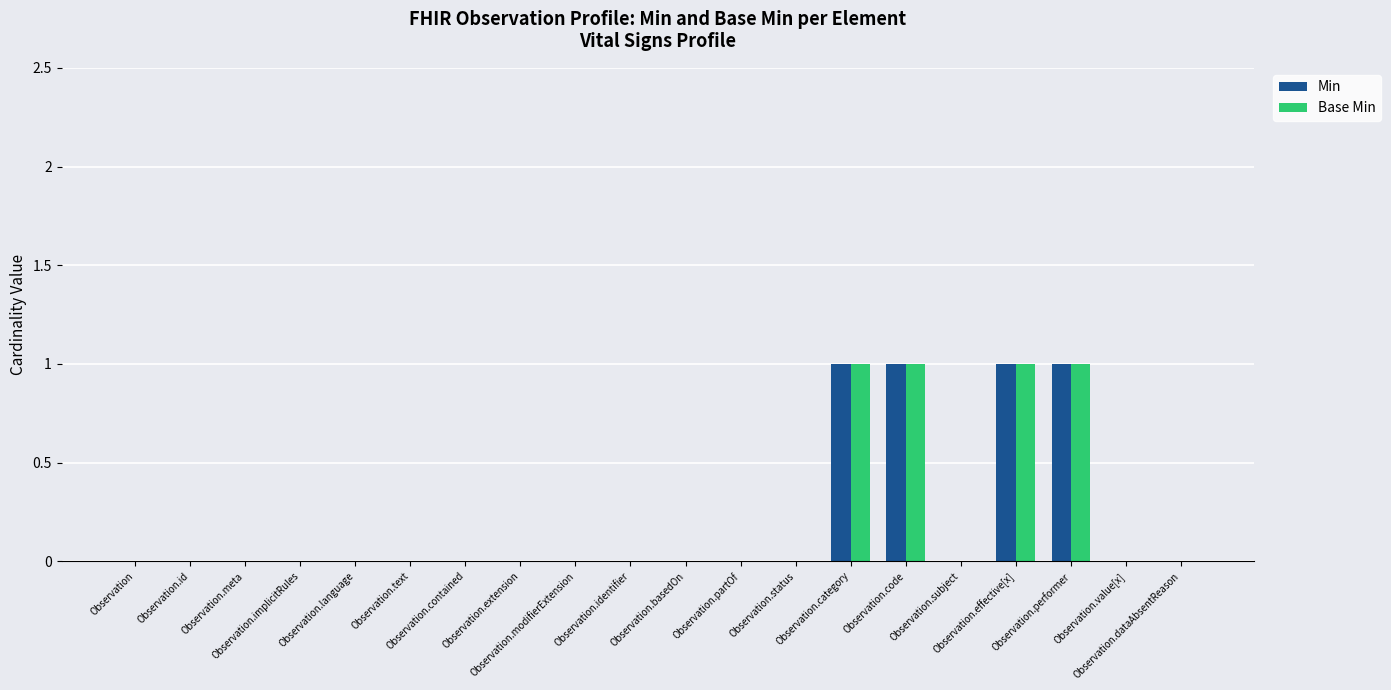

What is the sum of all Base Min values?

4